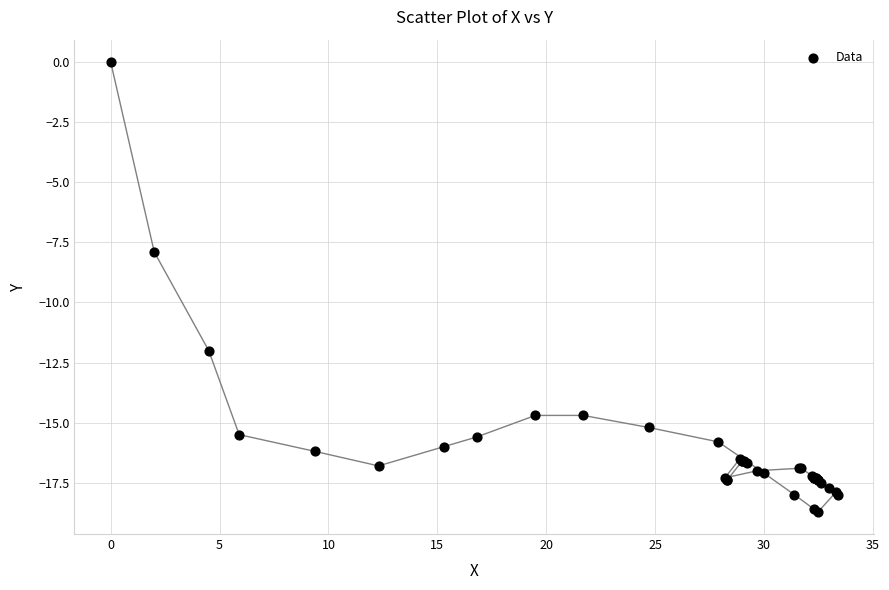

What Y value in the scatter plot is closest to -9?

-7.9